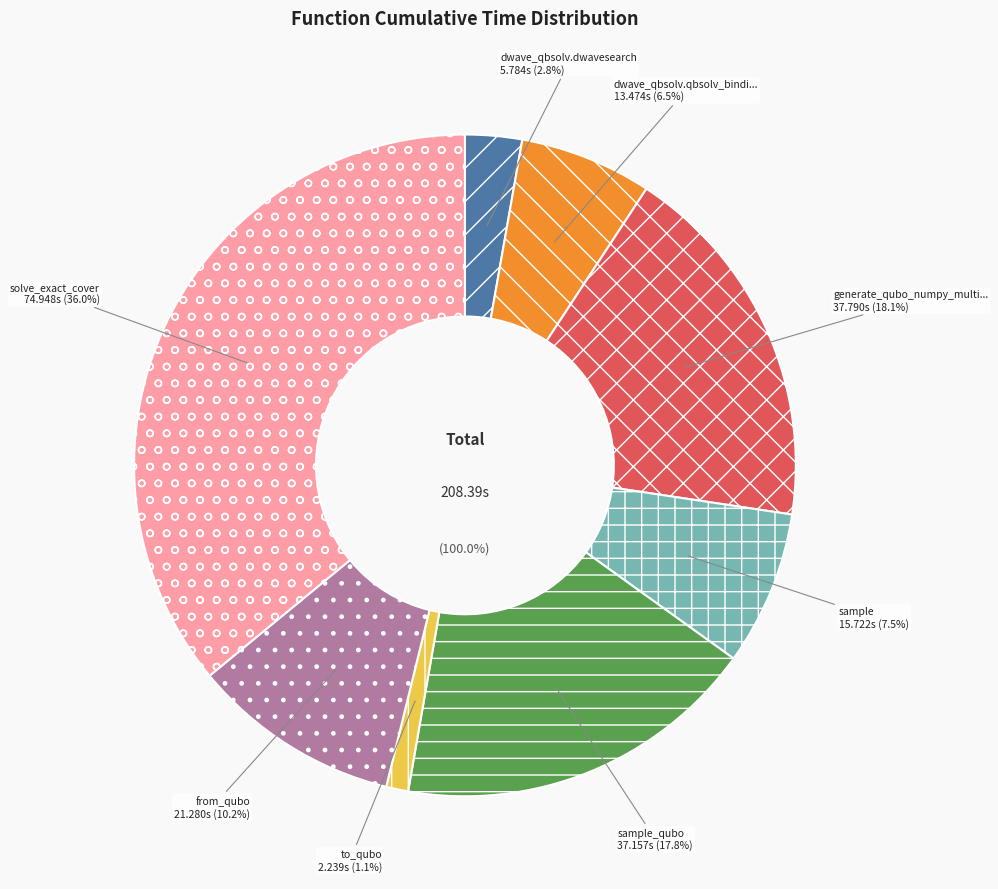

What is the total percentage of sample_qubo and dwave_qbsolv.qbsolv_binding.run_qbsolv?

24.3%